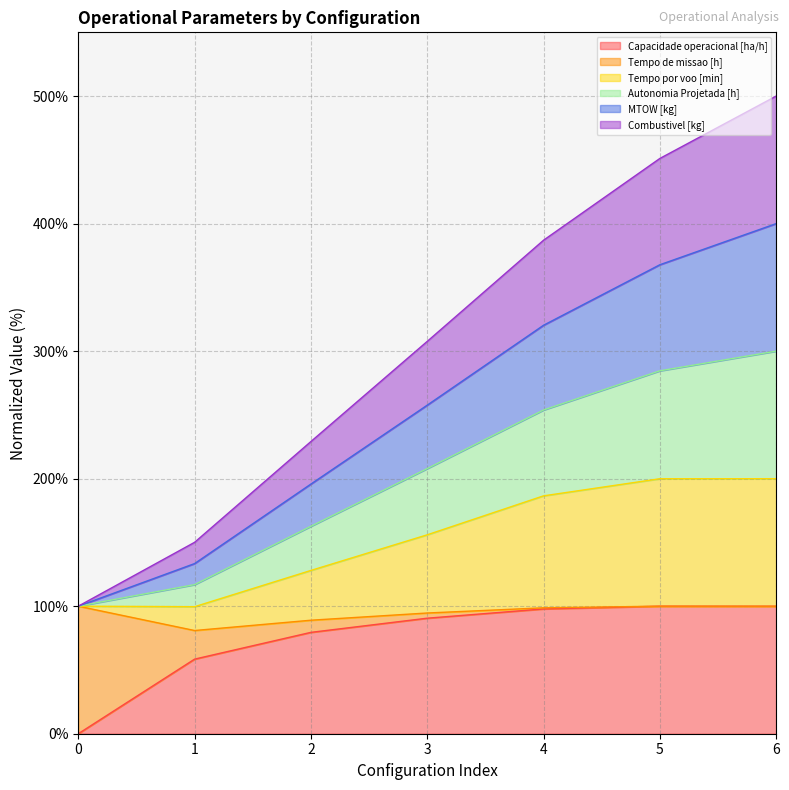

True or false: Autonomia Projetada [h] and MTOW [kg] cross at least once.

False